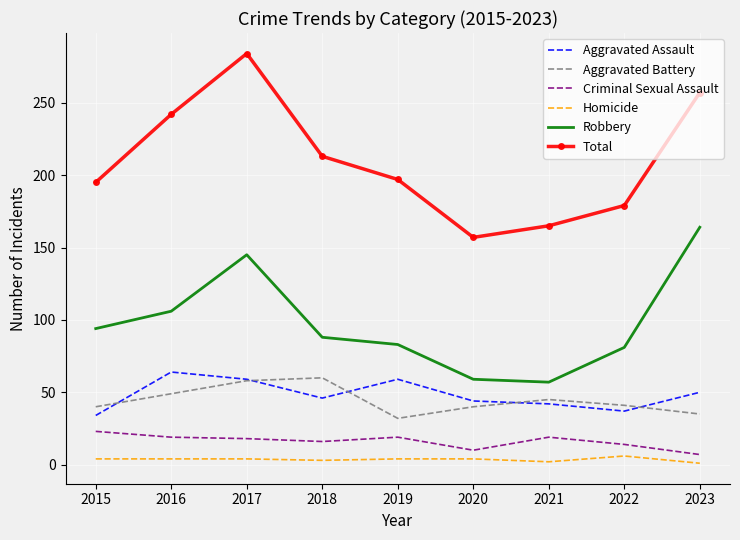

True or false: Robbery has a value of 59 at 2020.

True